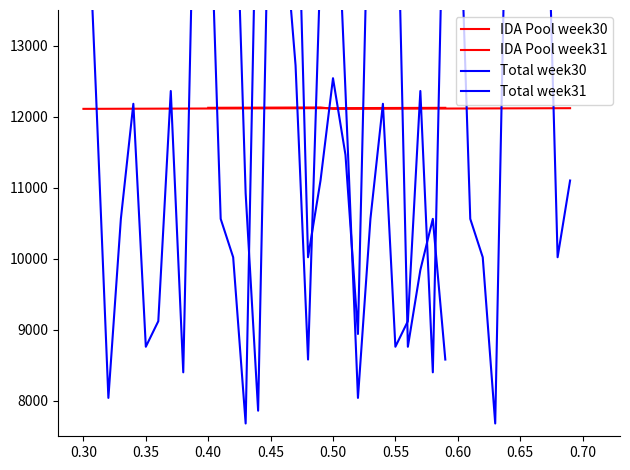

Reading left to right, list all the values displayed in this chart.

IDA Pool week30: 12108.5	12109.0	12109.5	12110.0	12110.5	12111.0	12111.5	12112.0	12112.5	12113.0	12113.5	12114.0	12114.5	12115.0	12115.5	12116.0	12116.5	12117.0	12117.5	12118.0	12118.5	12119.0	12119.5	12120.0	12120.5	12121.0	12121.5	12122.0	12122.5	12123.0
IDA Pool week31: 12123.5	12124.0	12124.5	12125.0	12125.5	12126.0	12126.5	12127.0	12127.5	12128.0	12108.5	12109.0	12109.5	12110.0	12110.5	12111.0	12111.5	12112.0	12112.5	12113.0	12113.5	12114.0	12114.5	12115.0	12115.5	12116.0	12116.5	12117.0	12117.5	12118.0
Total week30: 16500.0	12360.0	8040.0	10560.0	12180.0	8760.0	9120.0	12360.0	8400.0	16500.0	15960.0	10560.0	10020.0	7680.0	16500.0	14700.0	16500.0	16500.0	10020.0	11100.0	12540.0	11460.0	8940.0	16500.0	16500.0	16500.0	8760.0	9840.0	10560.0	8580.0
Total week31: 15240.0	16500.0	16500.0	10920.0	7860.0	16500.0	14880.0	12720.0	8580.0	14160.0	16500.0	12360.0	8040.0	10560.0	12180.0	8760.0	9120.0	12360.0	8400.0	16500.0	15960.0	10560.0	10020.0	7680.0	16500.0	14700.0	16500.0	16500.0	10020.0	11100.0